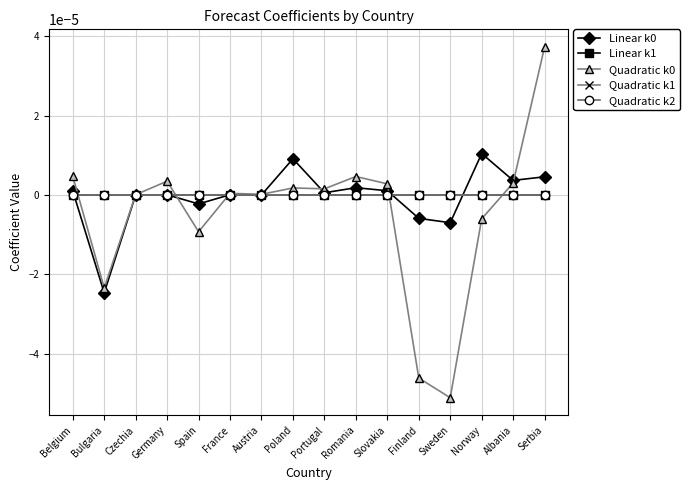

True or false: Linear k1 has a value of 0.0 at Poland.

True